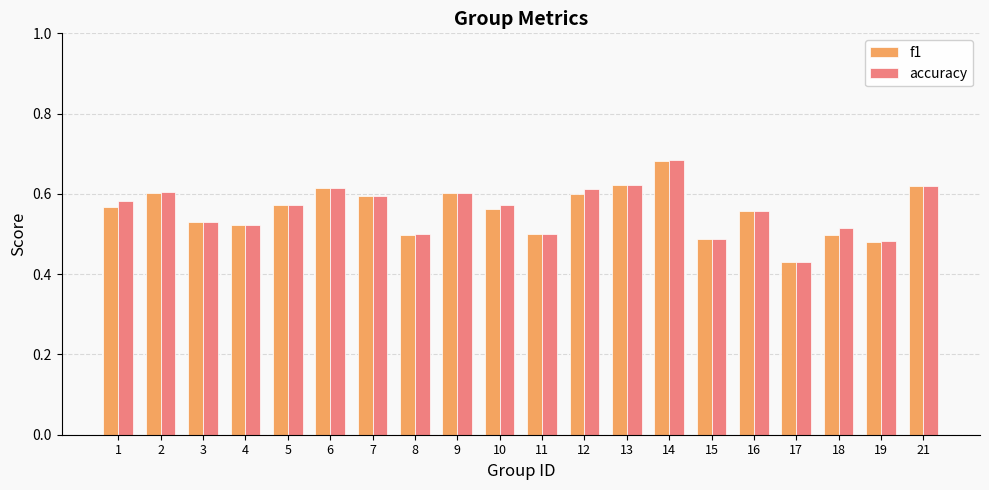

Which series has the widest spread of values?

accuracy